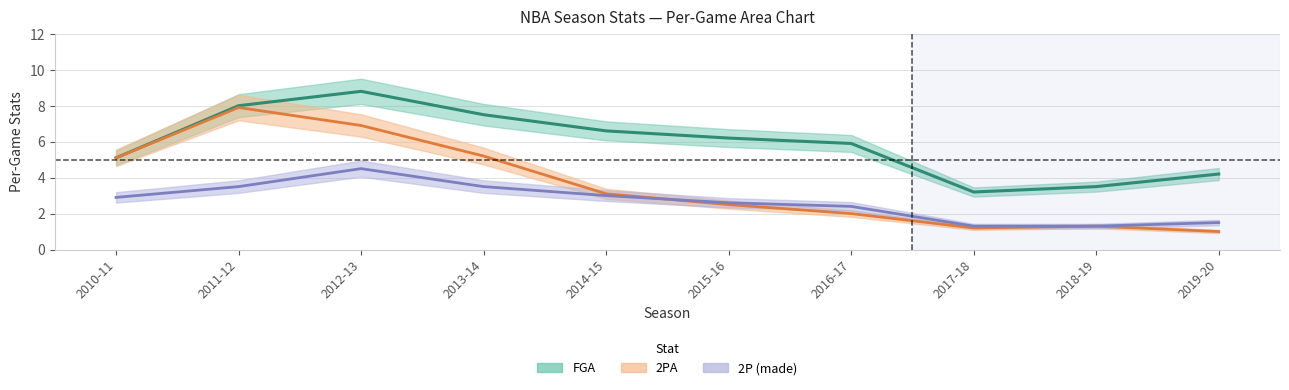

At which category is the sum across all series the highest?

2012-13